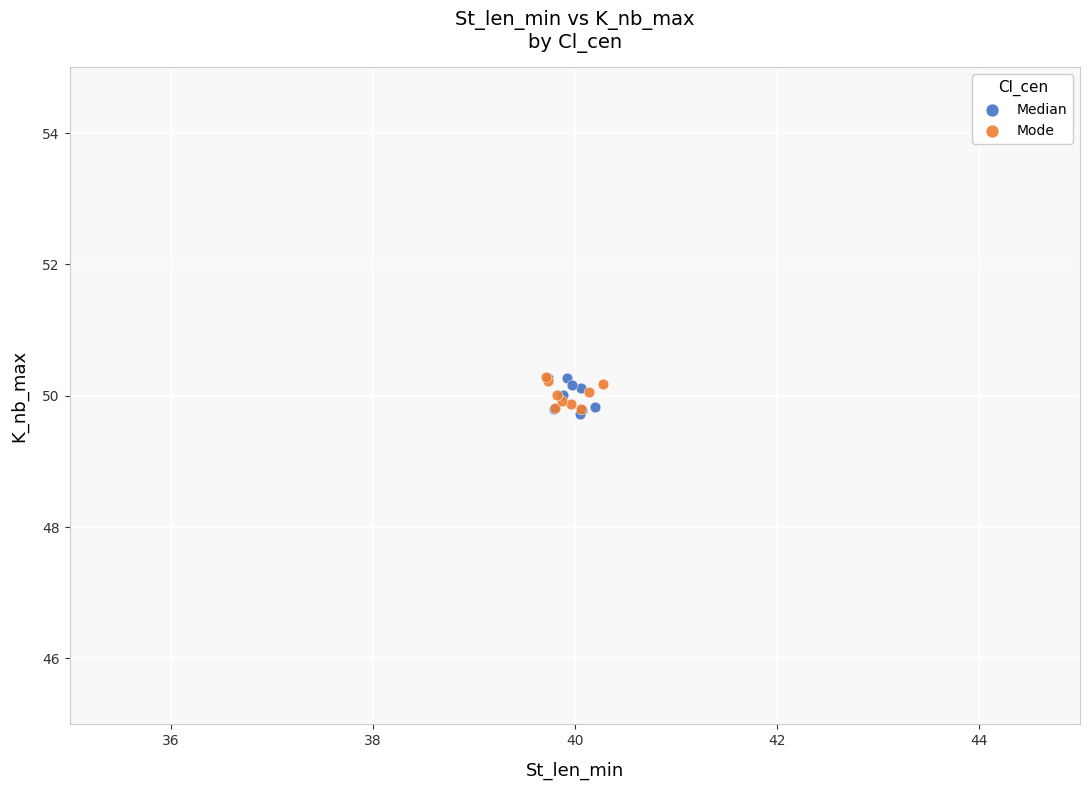

What are all the series names shown in the legend?

Median, Mode